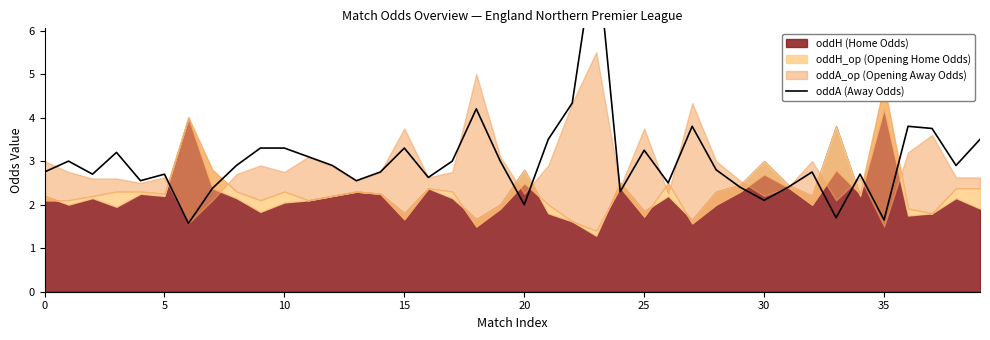

How many lines are shown in the chart?

1